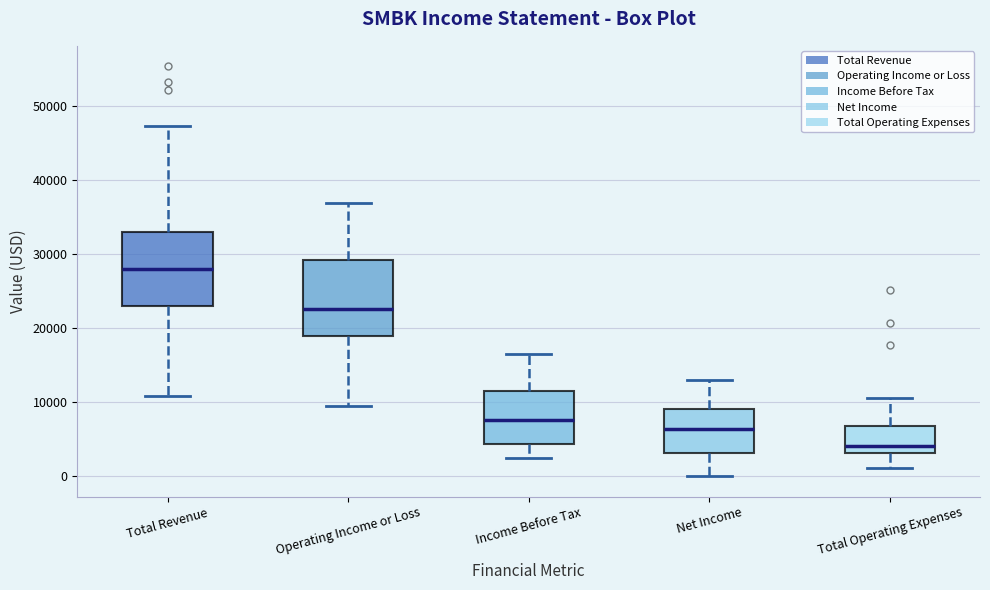

Where does the upper whisker of the box for Total Operating Expenses end on the y-axis? The values are not printed on the chart, so give them approximately, as read against the axis.

11000